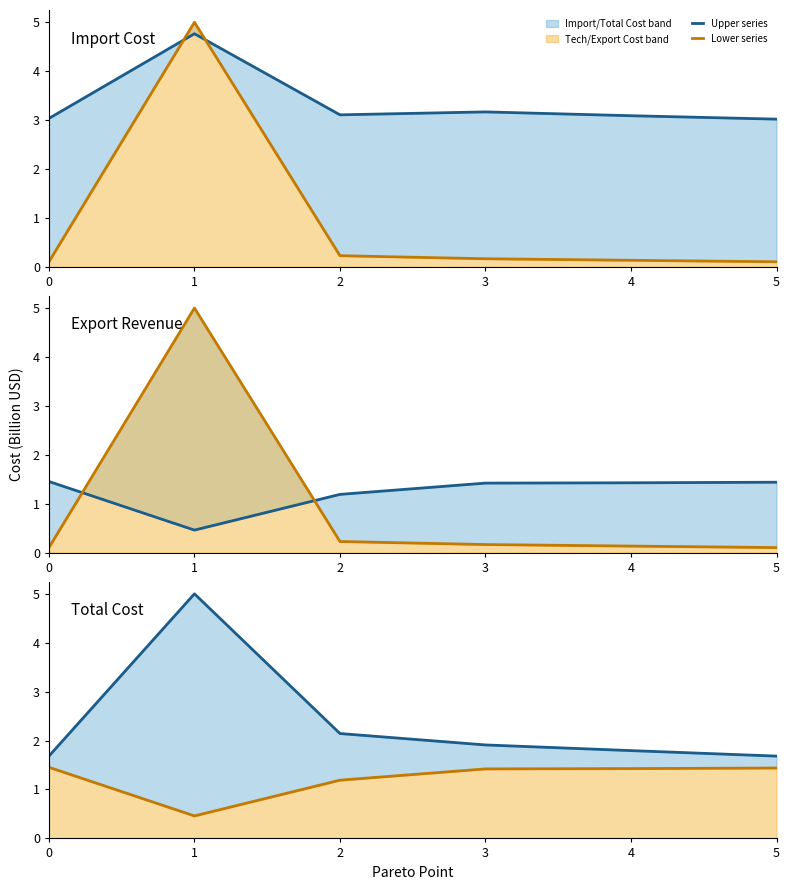

How many series are shown in this chart?

2